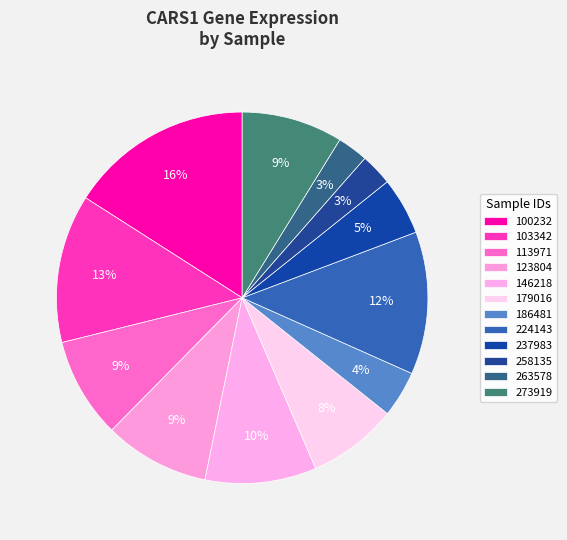

What is the ratio of the value at 179016 to the value at 263578?

2.9